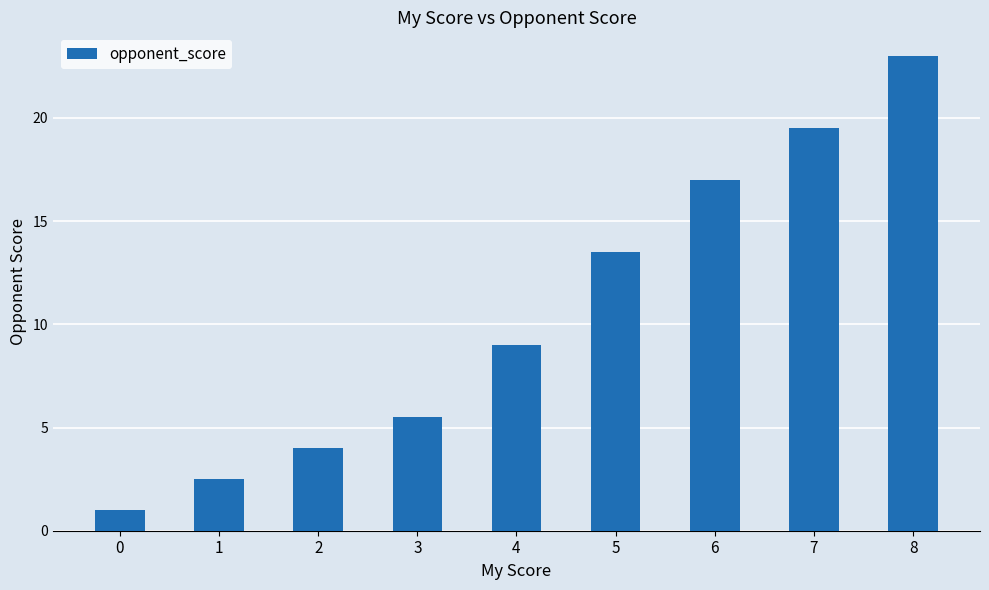

Where is the data nearest to the value 12?

5